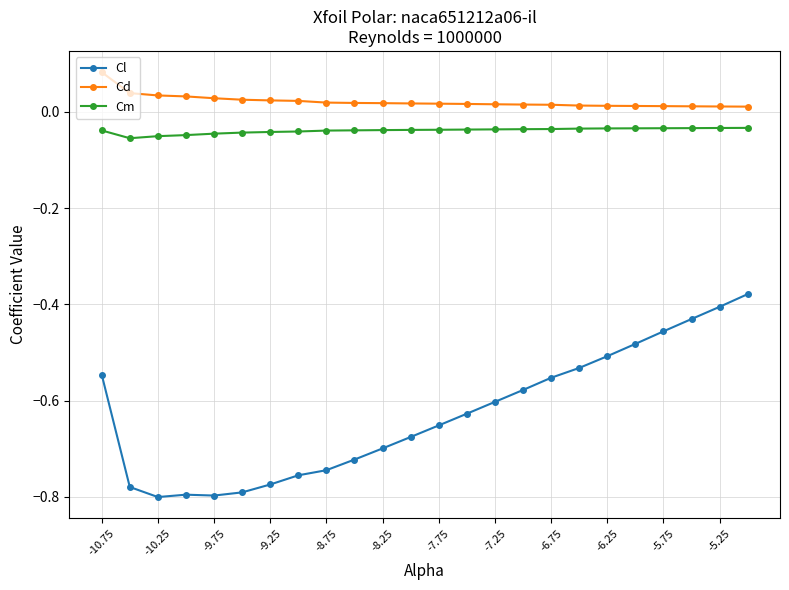

Which series has the largest total across all categories?

Cd